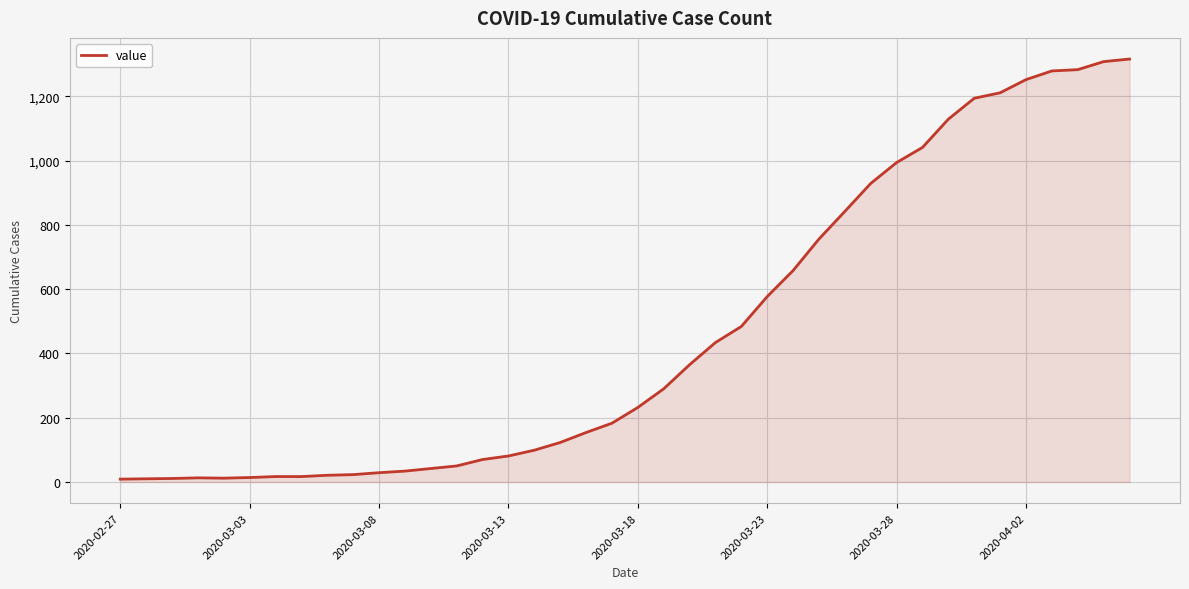

How many lines are shown in the chart?

1